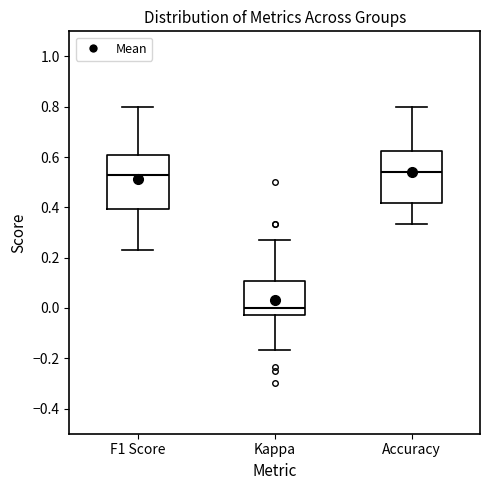

Which box's median line is the lowest?

Kappa